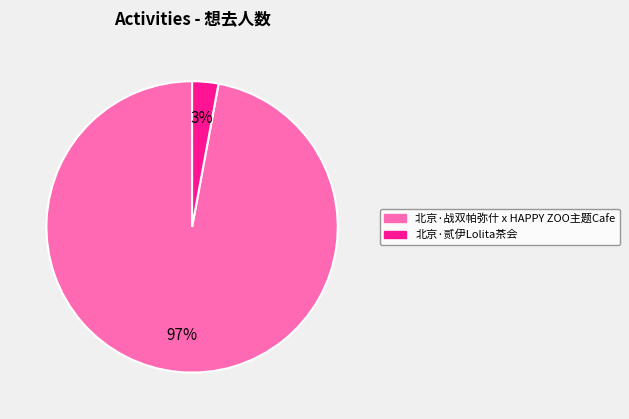

Rank the categories by value from highest to lowest.

北京·战双帕弥什 x HAPPY ZOO主题Cafe, 北京·贰伊Lolita茶会